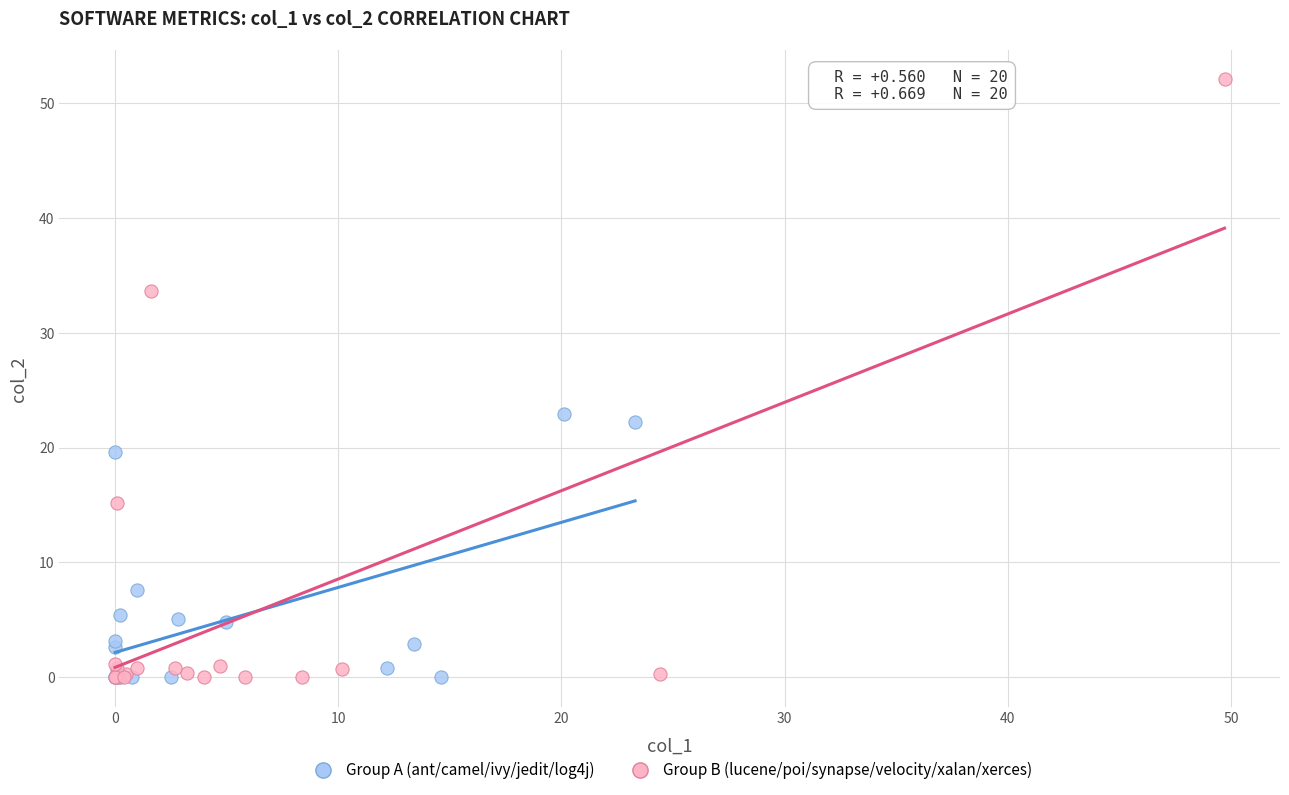

What are all the series names shown in the legend?

Group A (ant/camel/ivy/jedit/log4j), Group B (lucene/poi/synapse/velocity/xalan/xerces)